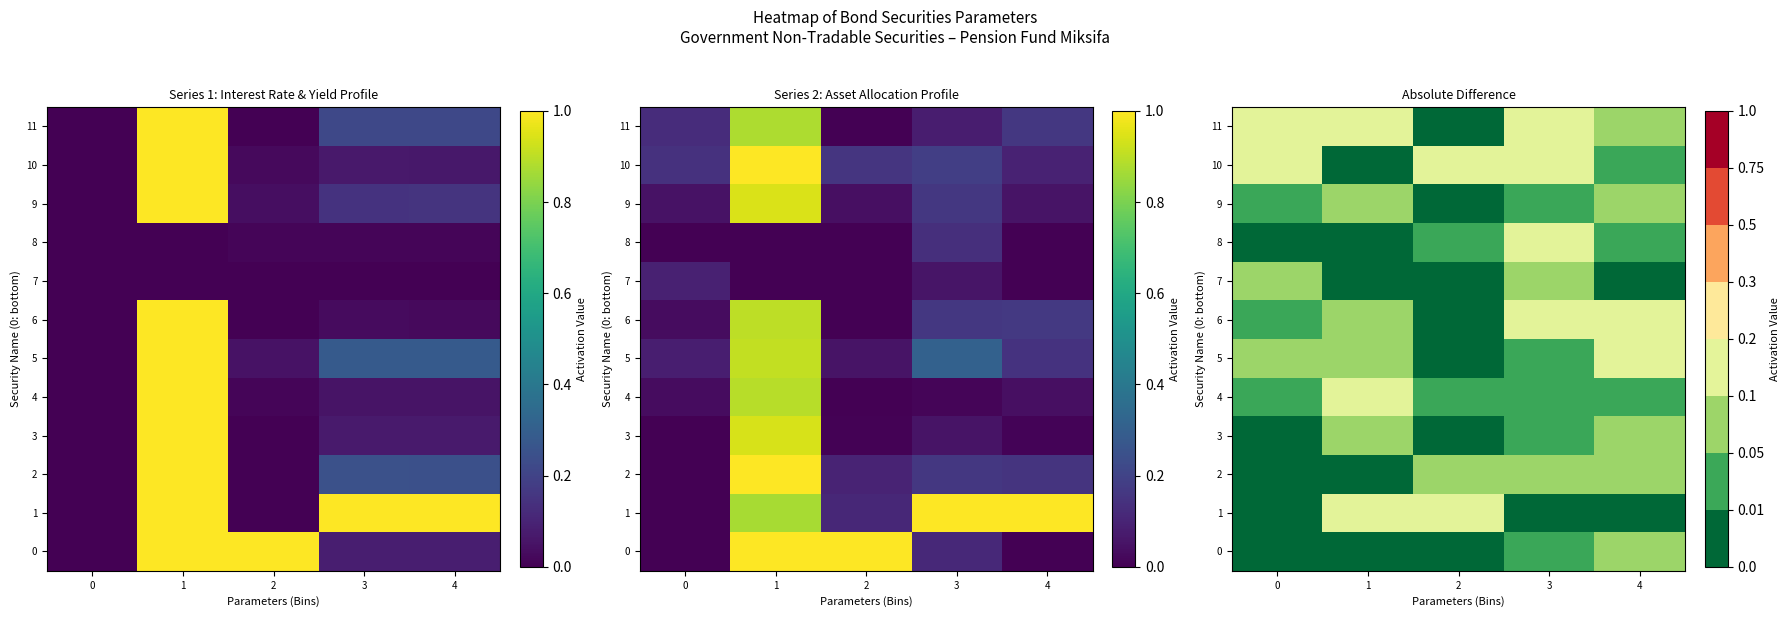

Rank the series at 2 from lowest to highest value.

0, 6, 7, 11, 5, 9, 3, 4, 8, 2, 1, 10